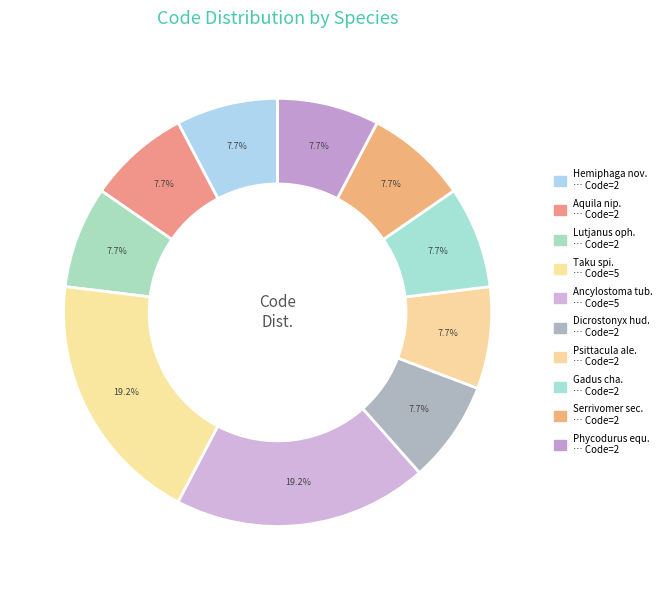

How many slices are in this pie chart?

10